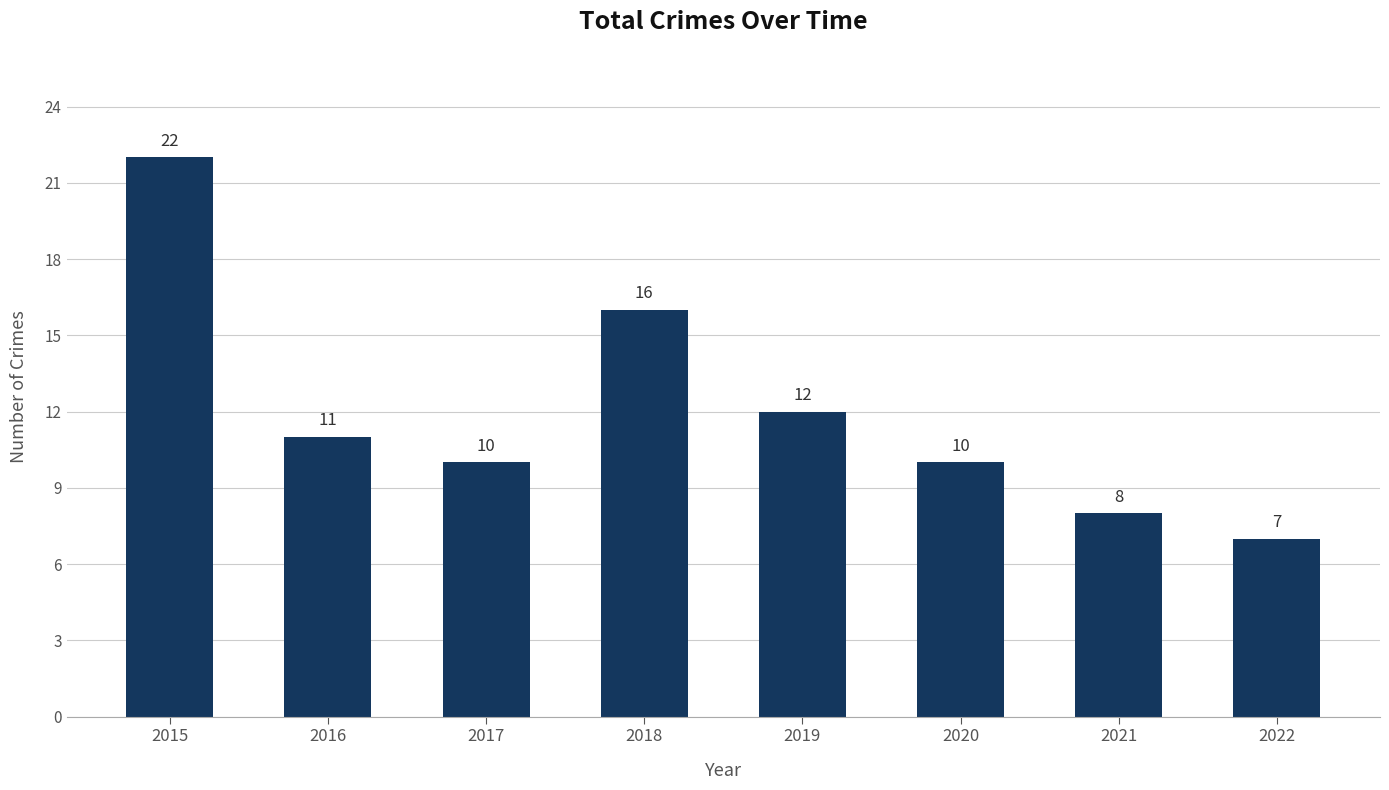

How many bars are there in total?

8